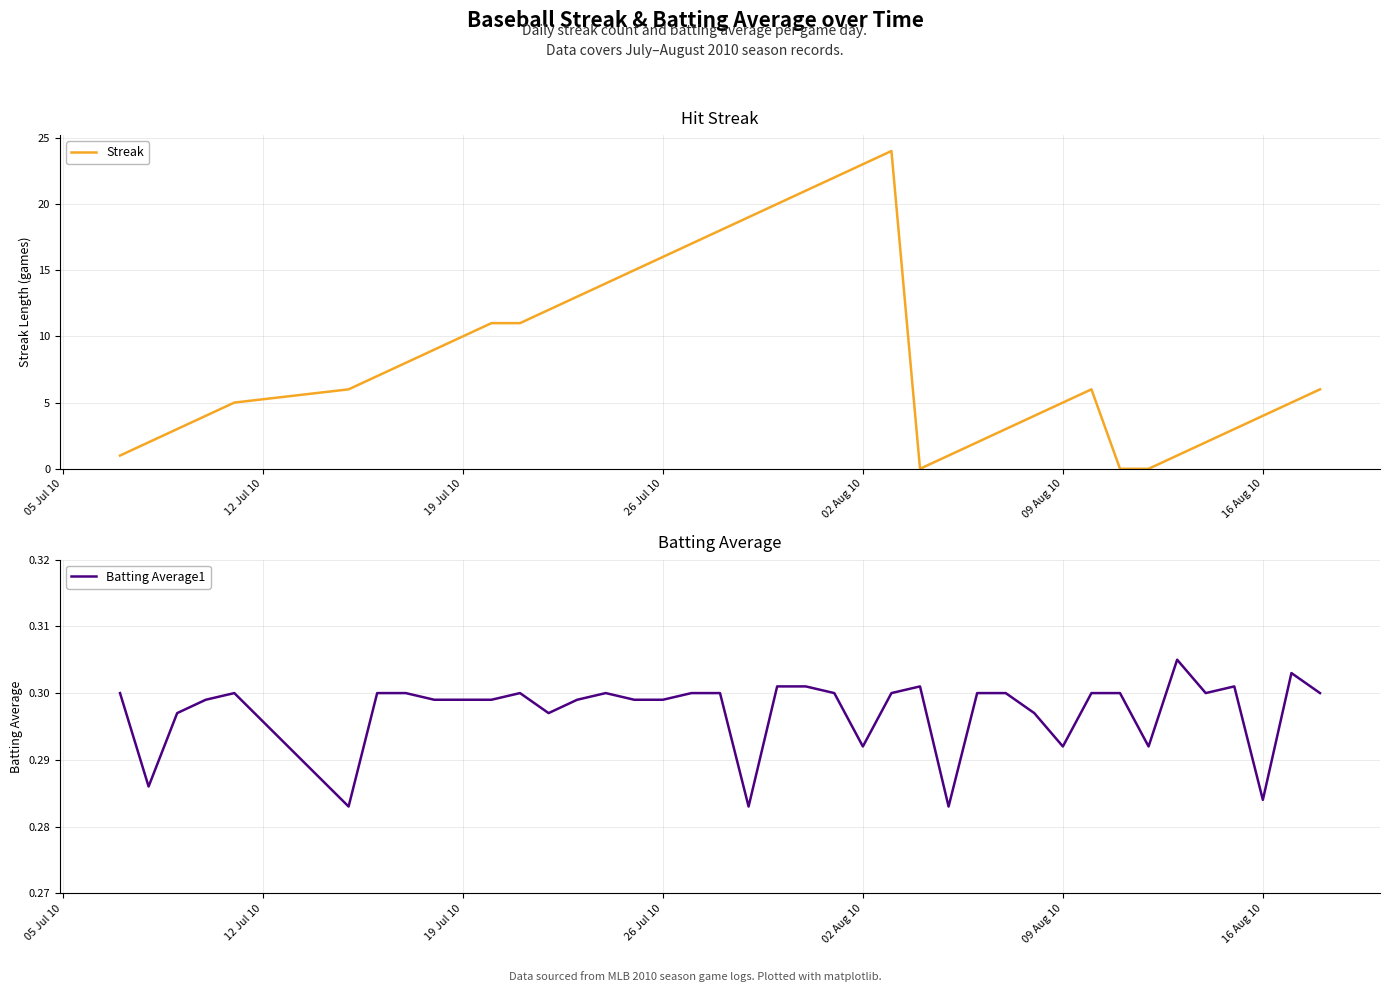

The Streak series shows 10 at 19 Jul 10. True or false?

True